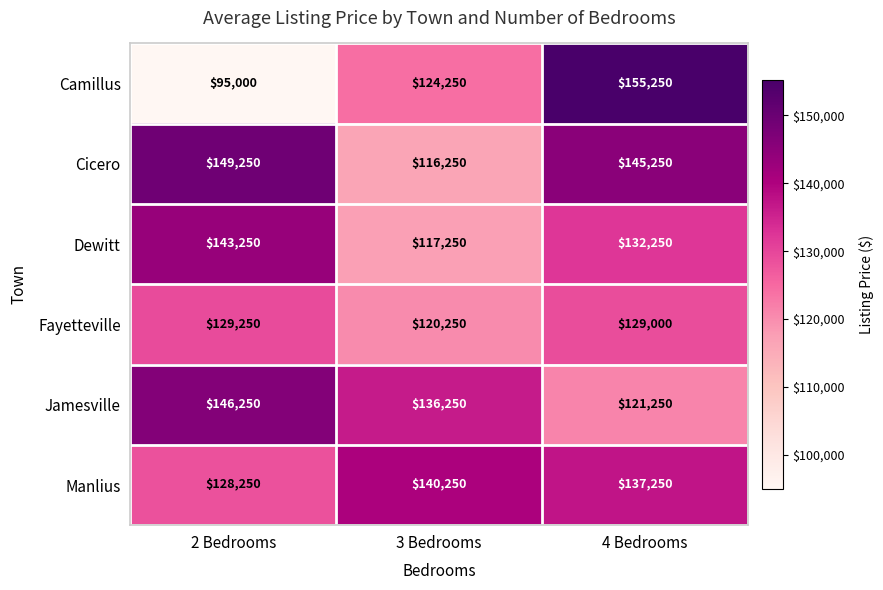

The Jamesville series shows 121250 at 4 Bedrooms. True or false?

True